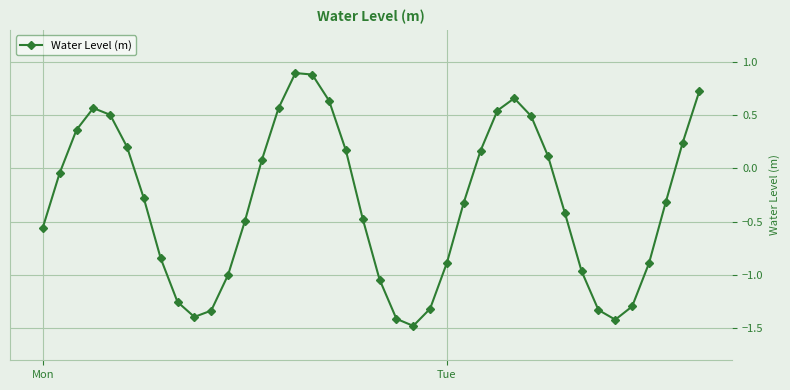

What is the smallest value displayed?

-1.5